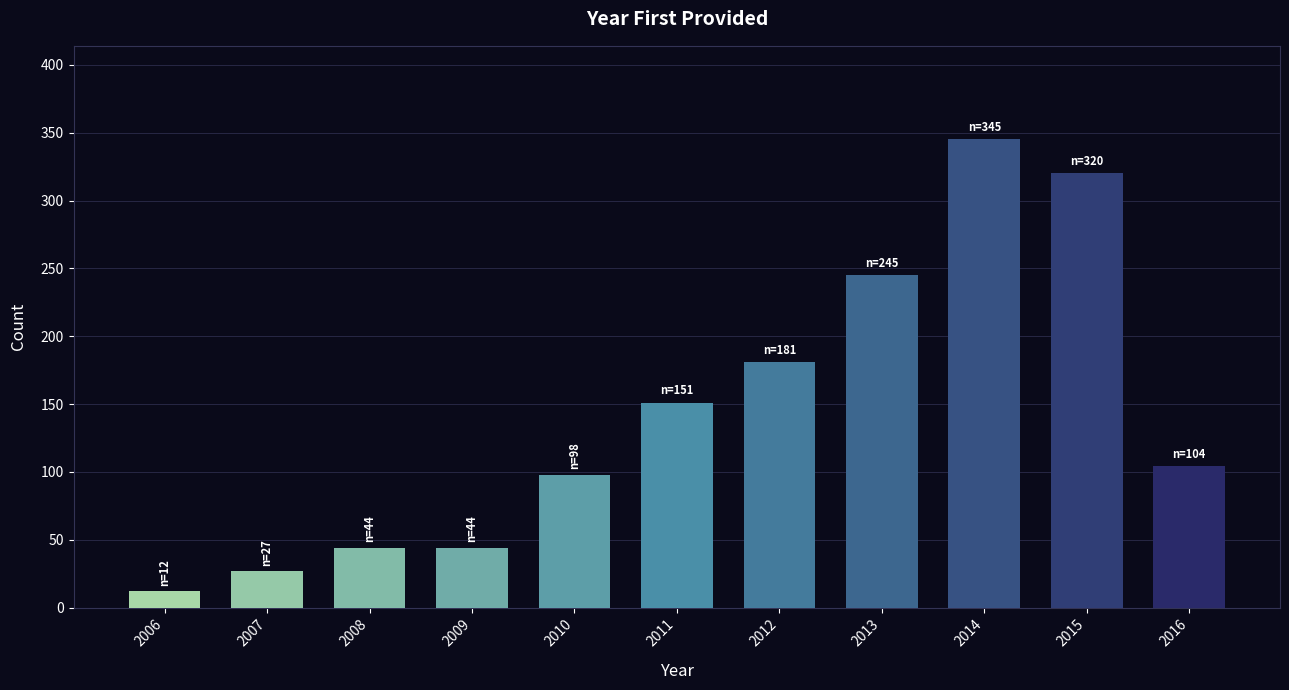

Which has a higher value, 2015 or 2006?

2015